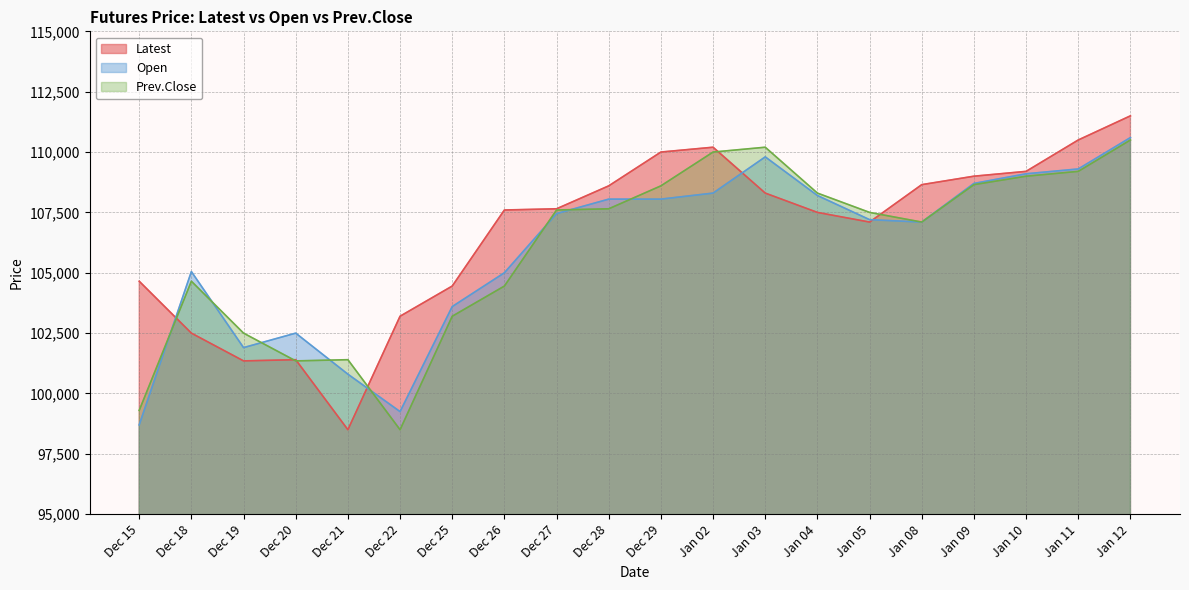

What are all the series names shown in the legend?

Latest, Open, Prev.Close